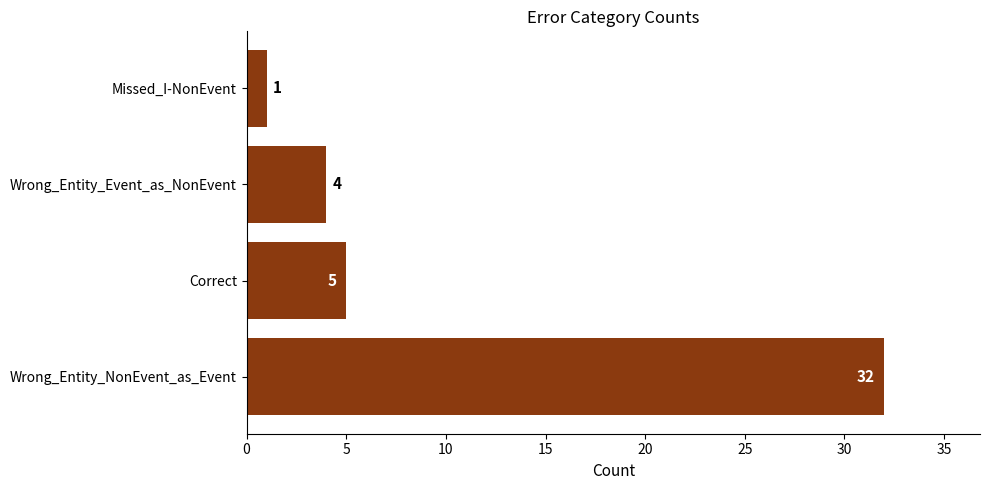

What is the sum of all values?

42